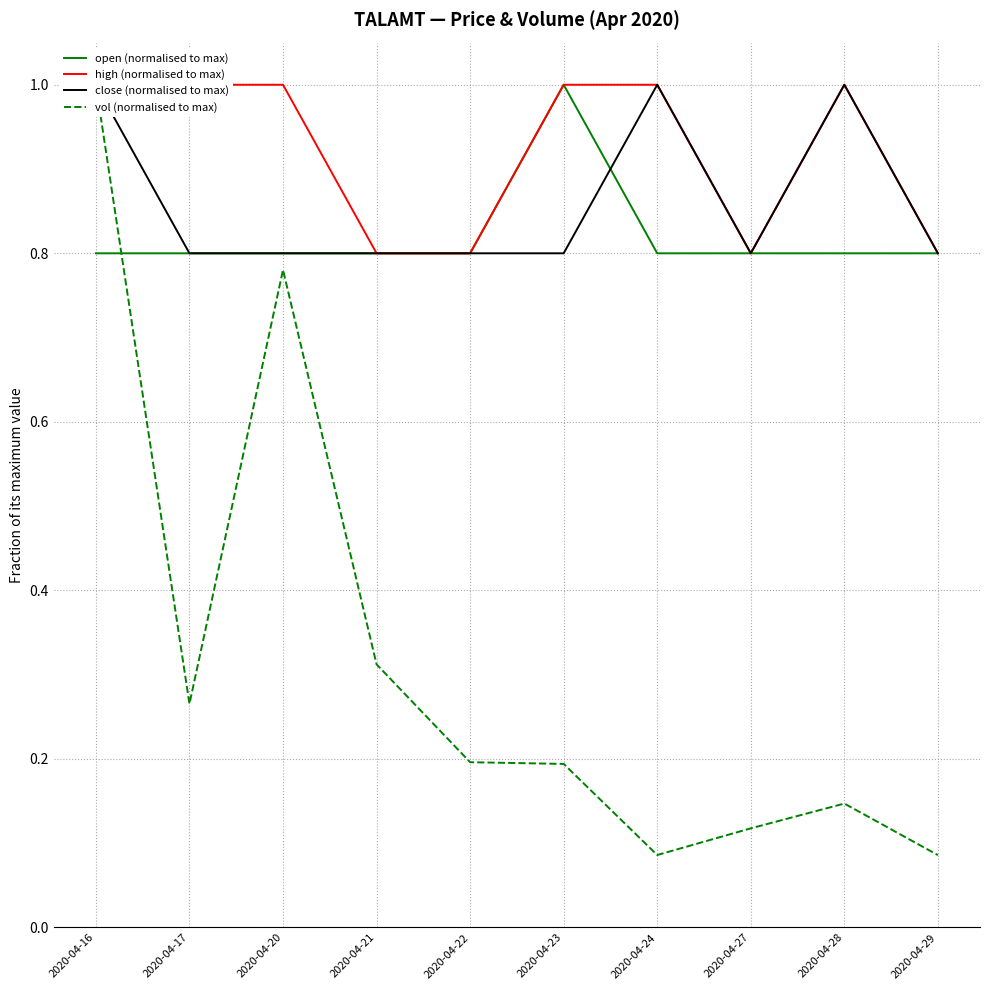

What is the average value of the close (normalised to max) series?

0.9